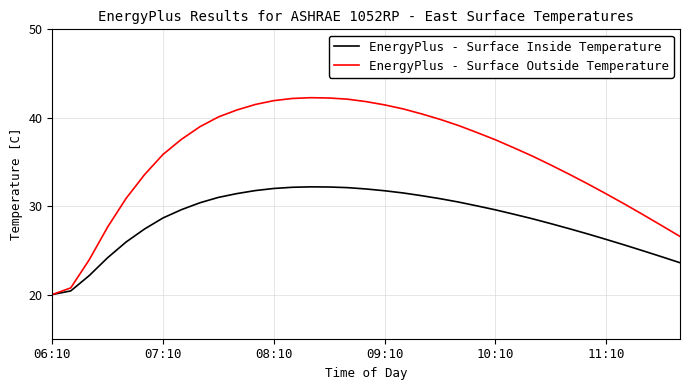

List the series in order of their overall mean, highest first.

EnergyPlus - Surface Outside Temperature, EnergyPlus - Surface Inside Temperature